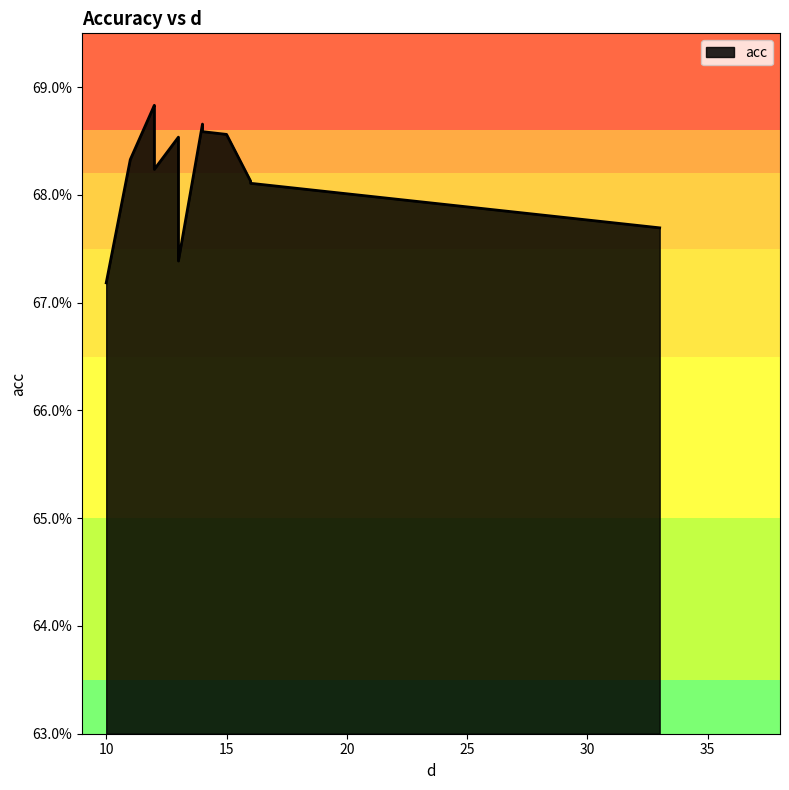

What is the sum of the values at 12 and 12?

1.4